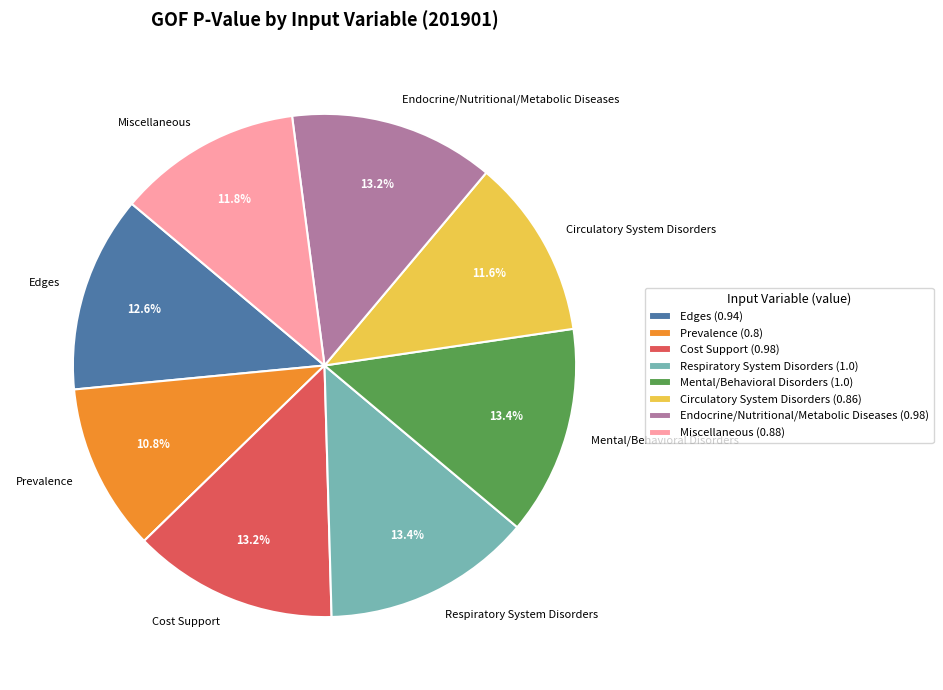

Does Endocrine/Nutritional/Metabolic Diseases represent more than half of the total?

No